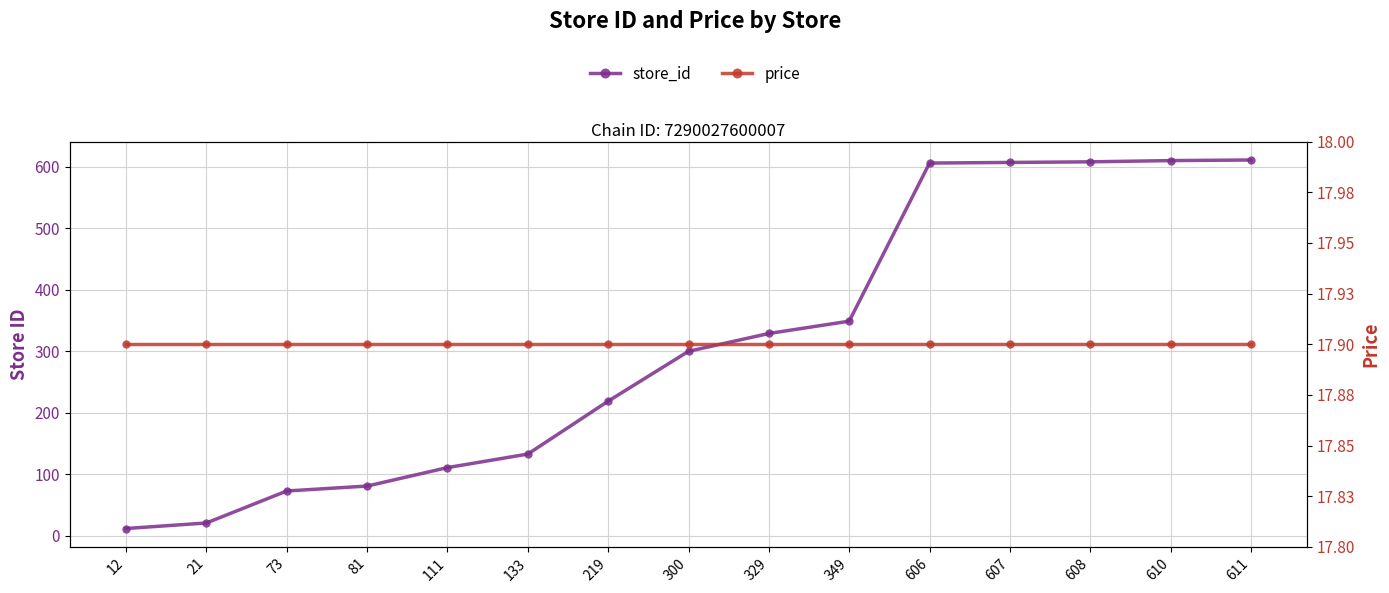

True or false: price has more than 1 interior local peaks.

False